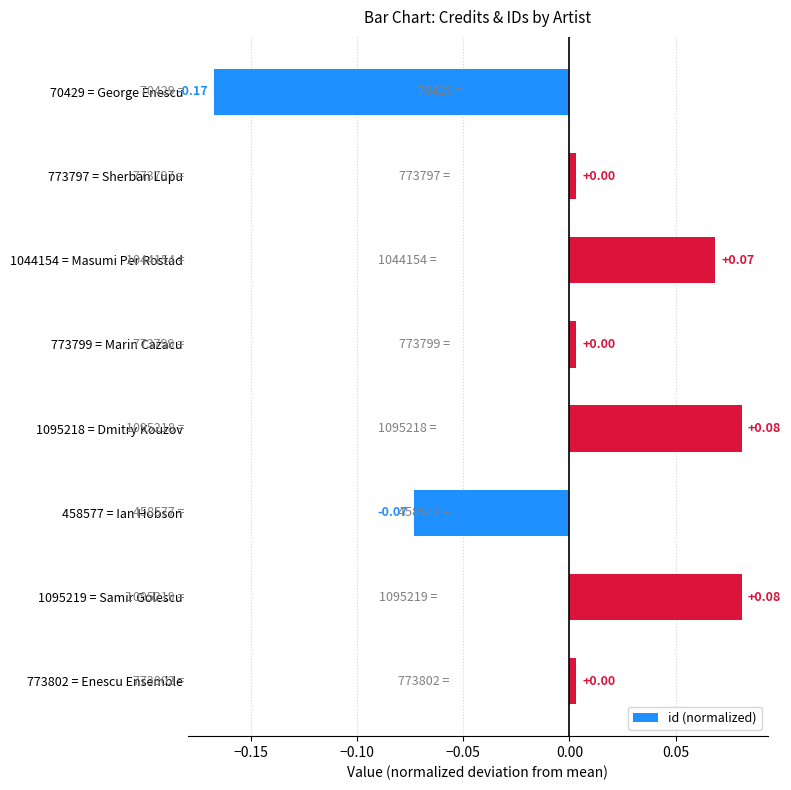

Between 1044154 = Masumi Per Rostad and 458577 = Ian Hobson, which is larger?

1044154 = Masumi Per Rostad